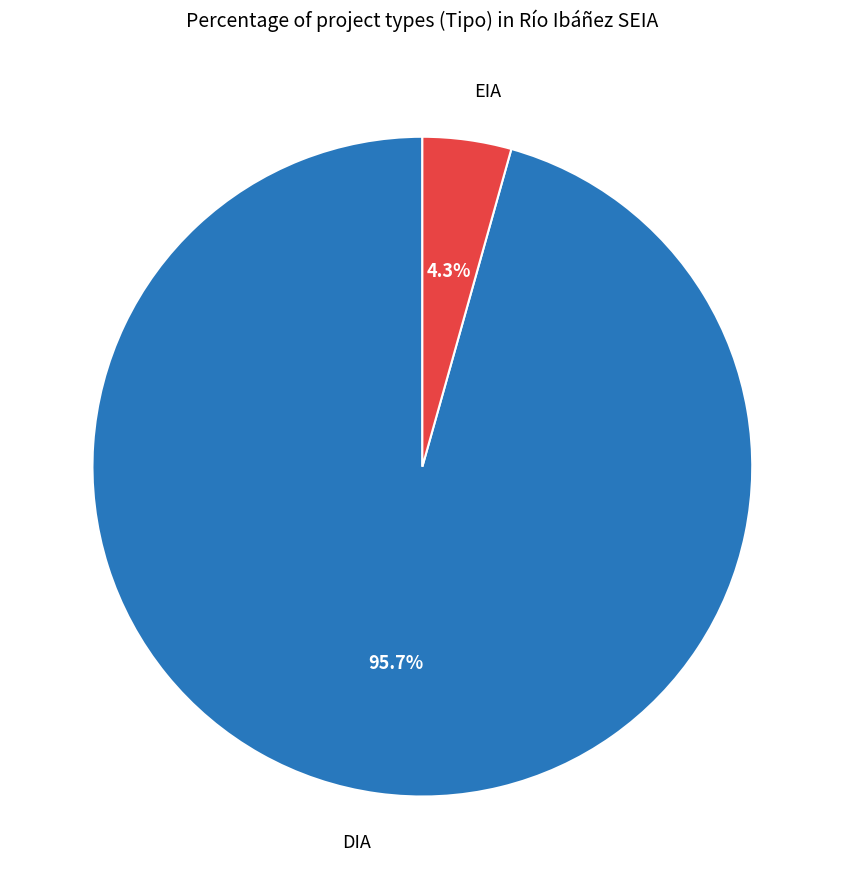

Which has a higher value, DIA or EIA?

DIA